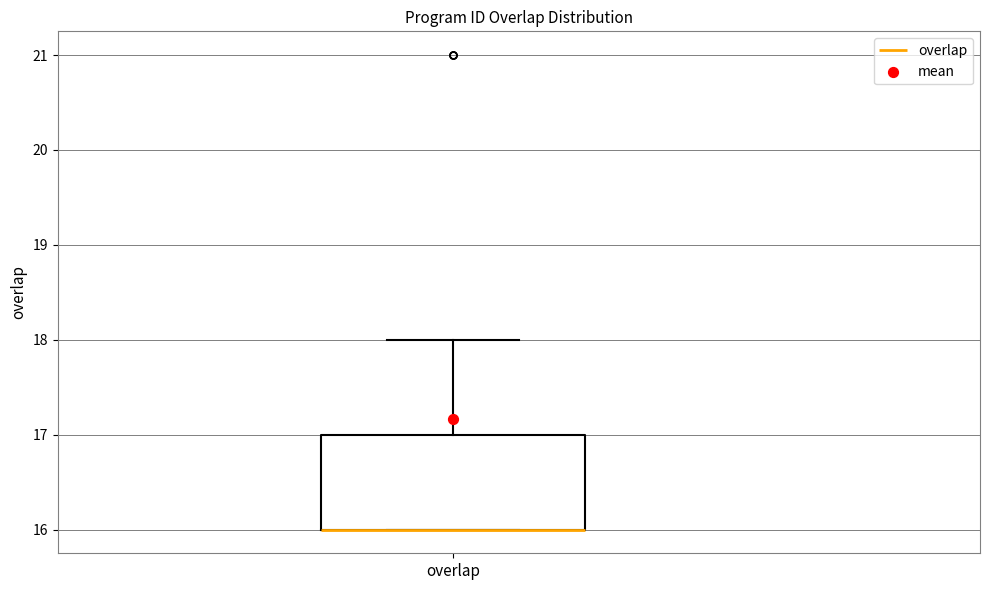

Read this box plot against the y-axis: the position of the median line, the range covered by the box, and the ends of both whiskers. The values are not printed on the chart, so give them approximately, as read against the axis.

median 16 (drawn on the box's lower edge), box 16 to 17, whiskers 16 to 18